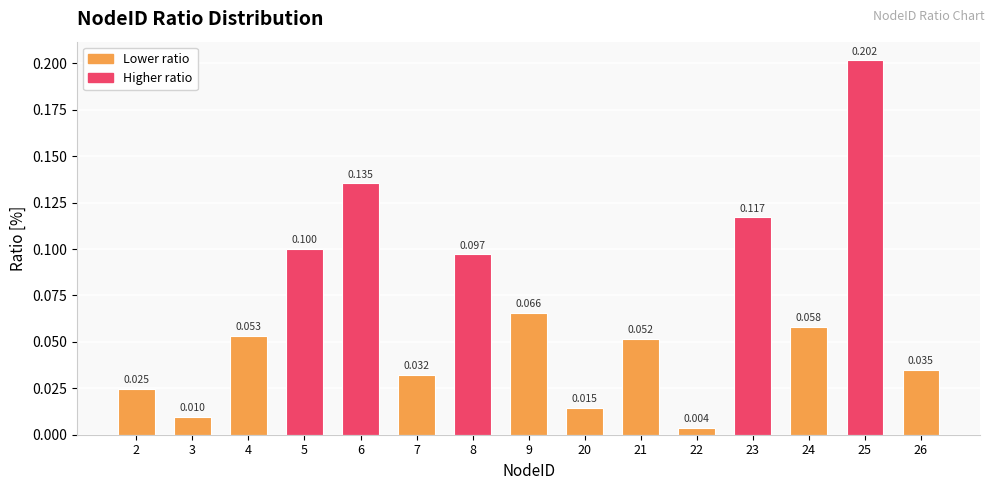

Rank the categories by value from lowest to highest.

22, 3, 20, 2, 7, 26, 21, 4, 24, 9, 8, 5, 23, 6, 25